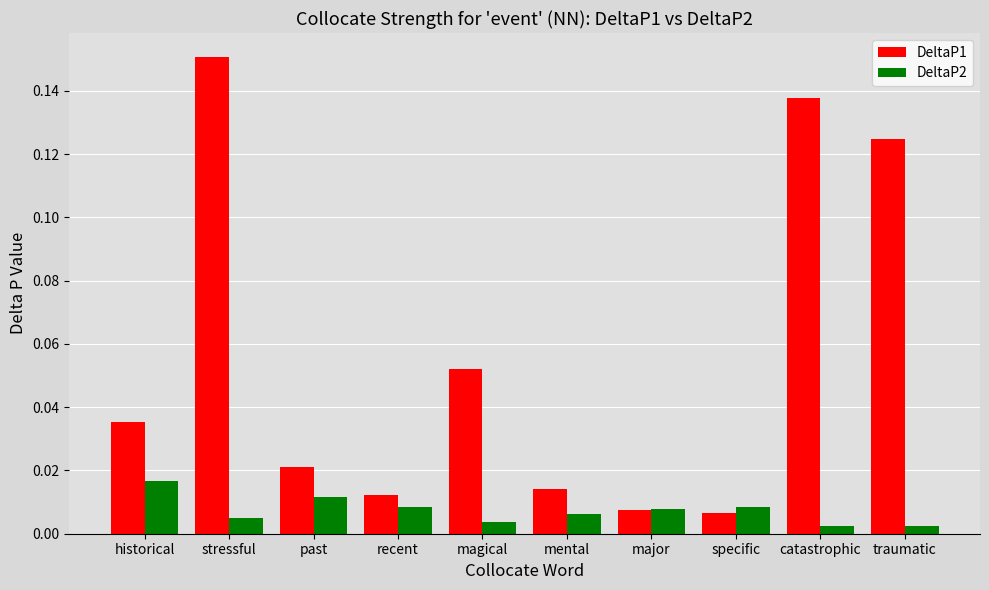

How many DeltaP2 values are between 0 and 1?

10